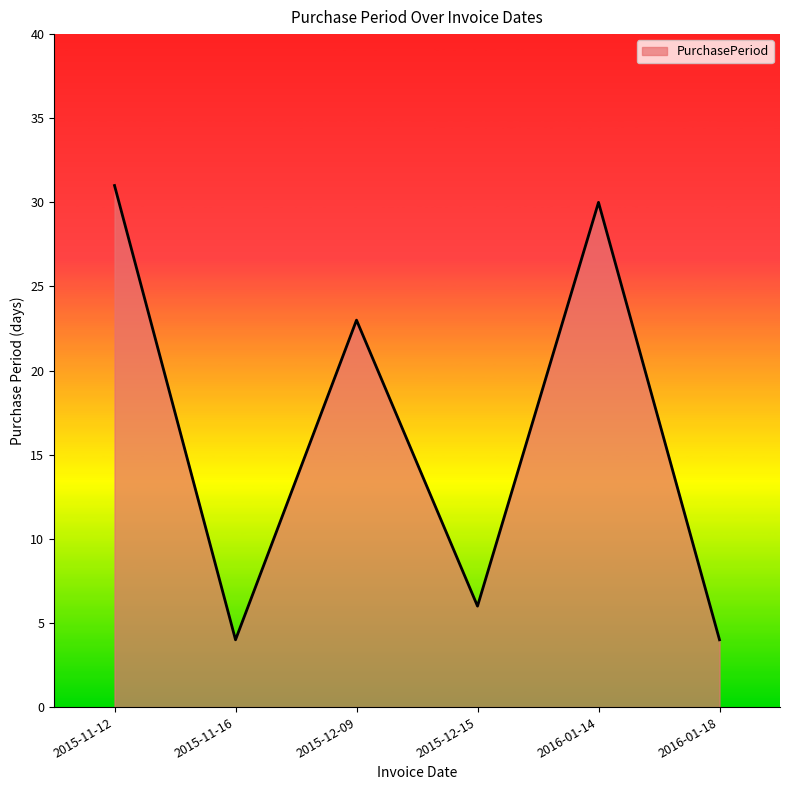

Reading left to right, list all the values displayed in this chart.

31	4	23	6	30	4